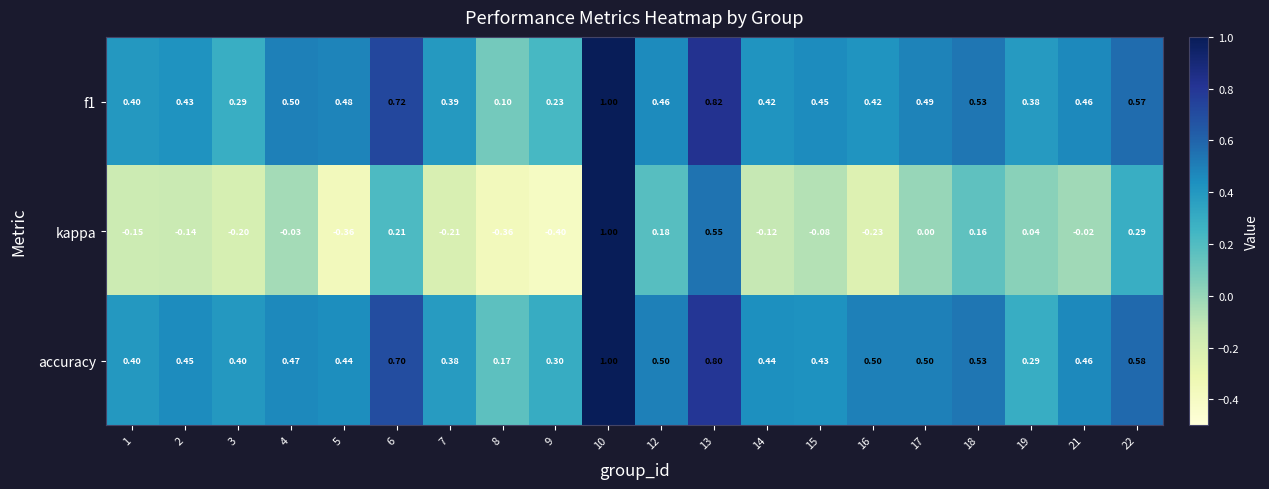

Which series has the widest spread of values?

kappa